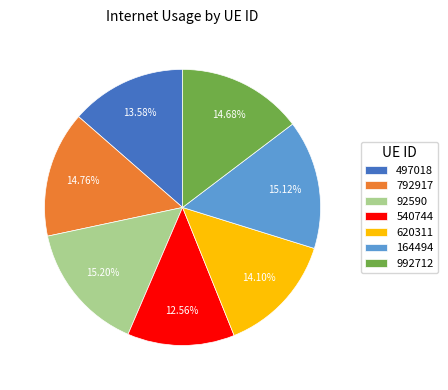

Is it true that 620311 is 14% of the pie?

True